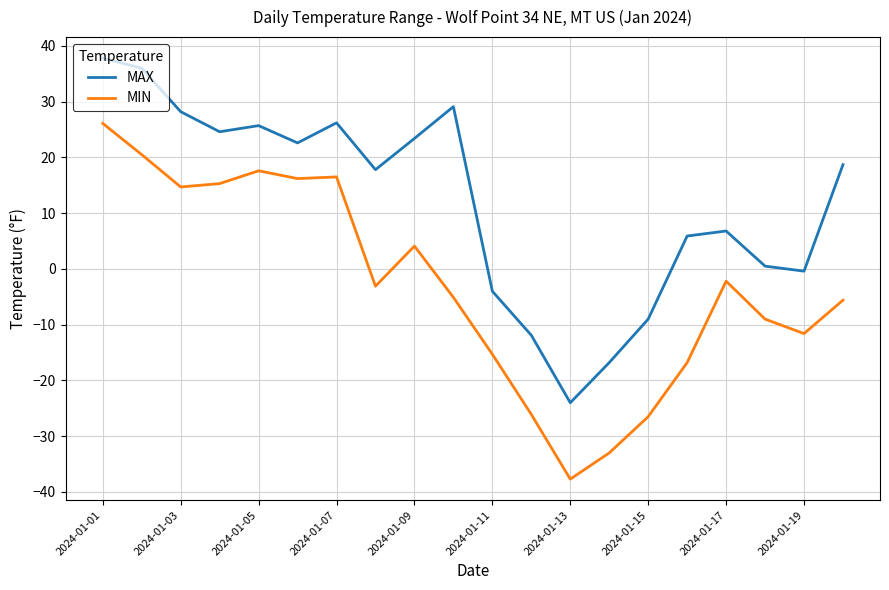

Is this an area chart (filled region under the line)?

No